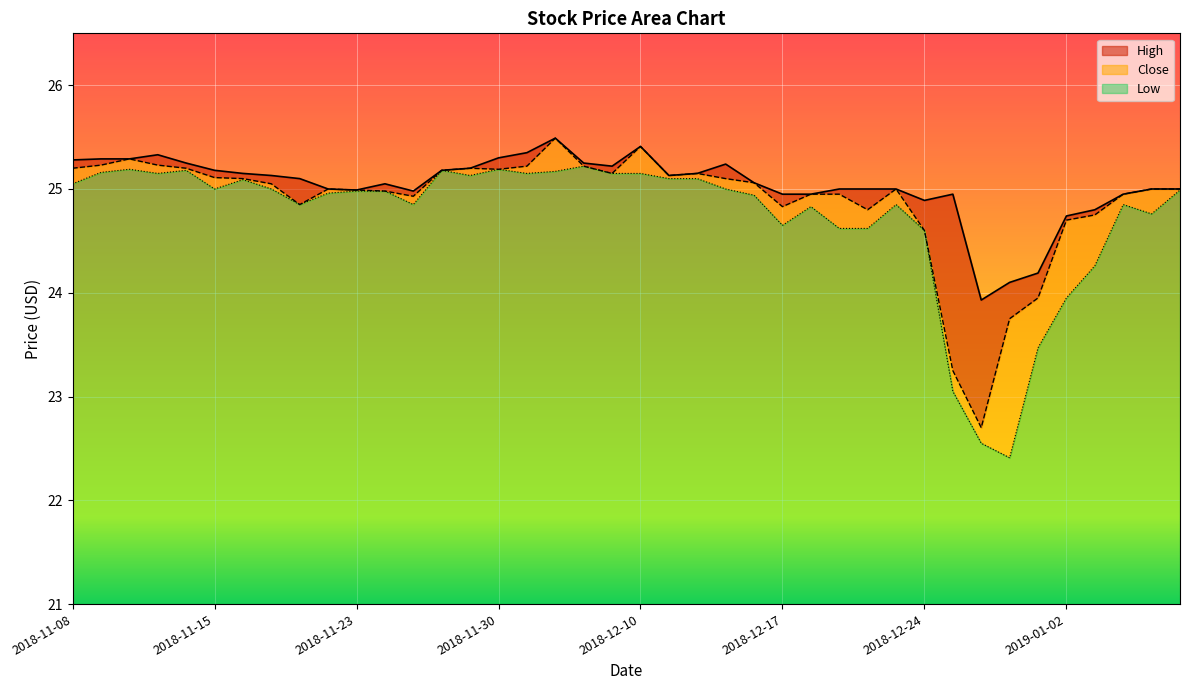

Reading left to right, list all the values displayed in this chart.

High: 2018-11-08=25.3	2018-11-09=25.3	2018-11-12=25.3	2018-11-13=25.3	2018-11-14=25.2	2018-11-15=25.2	2018-11-16=25.1	2018-11-19=25.1	2018-11-20=25.1	2018-11-21=25.0	2018-11-23=25.0	2018-11-26=25.0	2018-11-27=25.0	2018-11-28=25.2	2018-11-29=25.2	2018-11-30=25.3	2018-12-03=25.4	2018-12-04=25.5	2018-12-06=25.2	2018-12-07=25.2	2018-12-10=25.4	2018-12-11=25.1	2018-12-12=25.1	2018-12-13=25.2	2018-12-14=25.1	2018-12-17=25.0	2018-12-18=25.0	2018-12-19=25.0	2018-12-20=25.0	2018-12-21=25.0	2018-12-24=24.9	2018-12-26=25.0	2018-12-27=23.9	2018-12-28=24.1	2018-12-31=24.2	2019-01-02=24.7	2019-01-03=24.8	2019-01-04=25.0	2019-01-07=25.0	2019-01-08=25.0
Close: 2018-11-08=25.2	2018-11-09=25.2	2018-11-12=25.3	2018-11-13=25.2	2018-11-14=25.2	2018-11-15=25.1	2018-11-16=25.1	2018-11-19=25.0	2018-11-20=24.9	2018-11-21=25.0	2018-11-23=25.0	2018-11-26=25.0	2018-11-27=24.9	2018-11-28=25.2	2018-11-29=25.2	2018-11-30=25.2	2018-12-03=25.2	2018-12-04=25.5	2018-12-06=25.2	2018-12-07=25.1	2018-12-10=25.4	2018-12-11=25.1	2018-12-12=25.1	2018-12-13=25.1	2018-12-14=25.1	2018-12-17=24.8	2018-12-18=25.0	2018-12-19=25.0	2018-12-20=24.8	2018-12-21=25.0	2018-12-24=24.6	2018-12-26=23.2	2018-12-27=22.7	2018-12-28=23.8	2018-12-31=24.0	2019-01-02=24.7	2019-01-03=24.8	2019-01-04=25.0	2019-01-07=25.0	2019-01-08=25.0
Low: 2018-11-08=25.0	2018-11-09=25.2	2018-11-12=25.2	2018-11-13=25.1	2018-11-14=25.2	2018-11-15=25.0	2018-11-16=25.1	2018-11-19=25.0	2018-11-20=24.9	2018-11-21=25.0	2018-11-23=25.0	2018-11-26=25.0	2018-11-27=24.9	2018-11-28=25.2	2018-11-29=25.1	2018-11-30=25.2	2018-12-03=25.1	2018-12-04=25.2	2018-12-06=25.2	2018-12-07=25.1	2018-12-10=25.1	2018-12-11=25.1	2018-12-12=25.1	2018-12-13=25.0	2018-12-14=24.9	2018-12-17=24.6	2018-12-18=24.8	2018-12-19=24.6	2018-12-20=24.6	2018-12-21=24.9	2018-12-24=24.6	2018-12-26=23.0	2018-12-27=22.5	2018-12-28=22.4	2018-12-31=23.5	2019-01-02=24.0	2019-01-03=24.3	2019-01-04=24.9	2019-01-07=24.8	2019-01-08=25.0